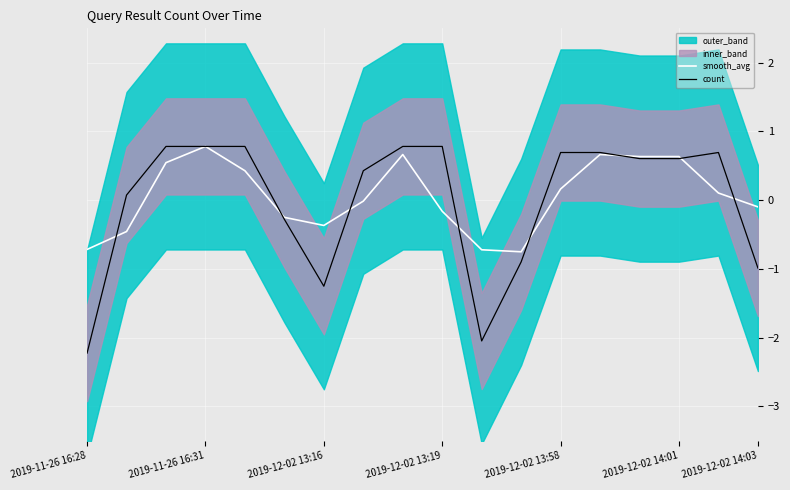

Between 11 and 16, which series saw the biggest shift?

count